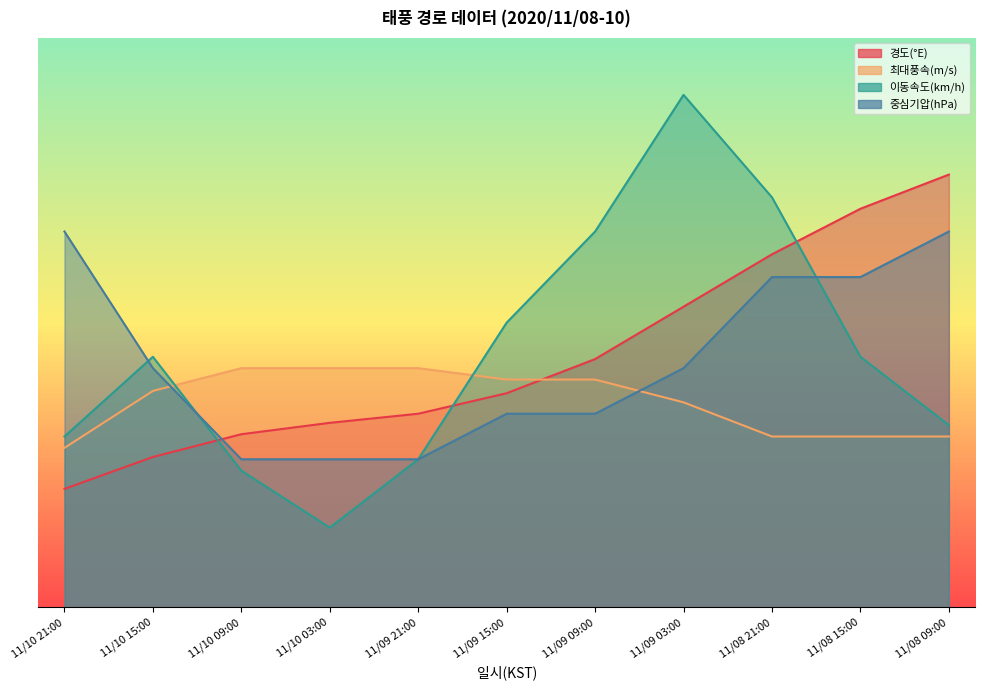

What is the sum of all 중심기압(hPa) values?

239.0